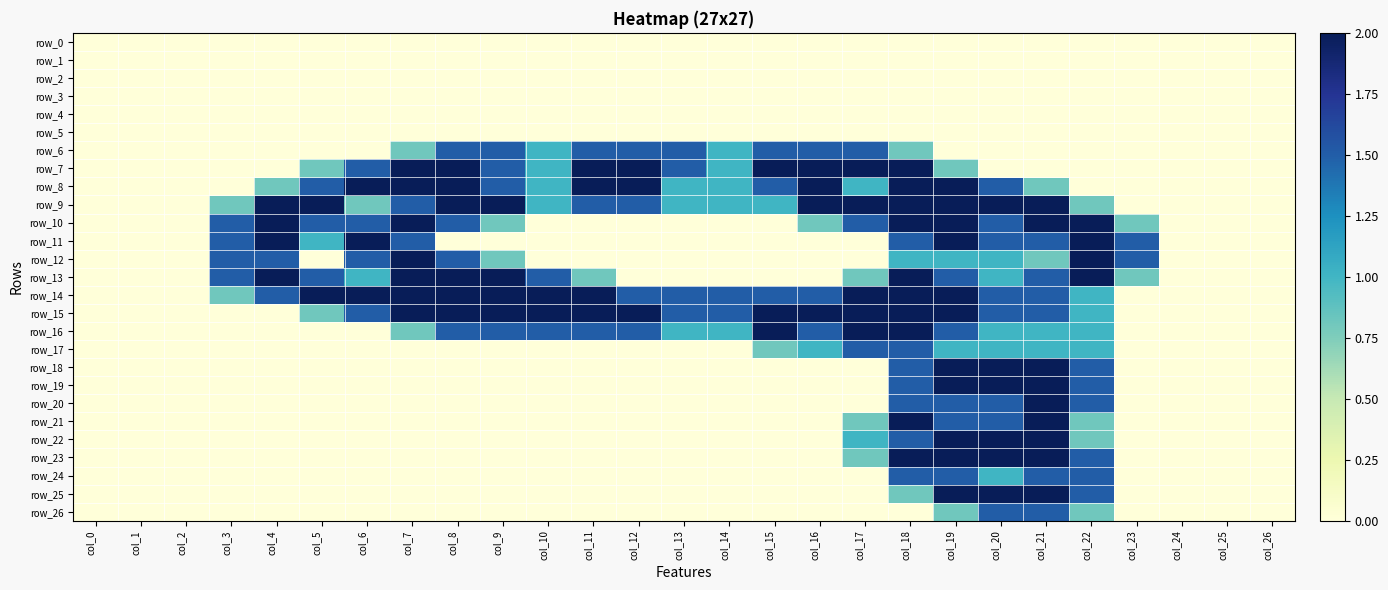

Is the value of row_24 at col_6 greater than the value of row_6 at col_16?

No